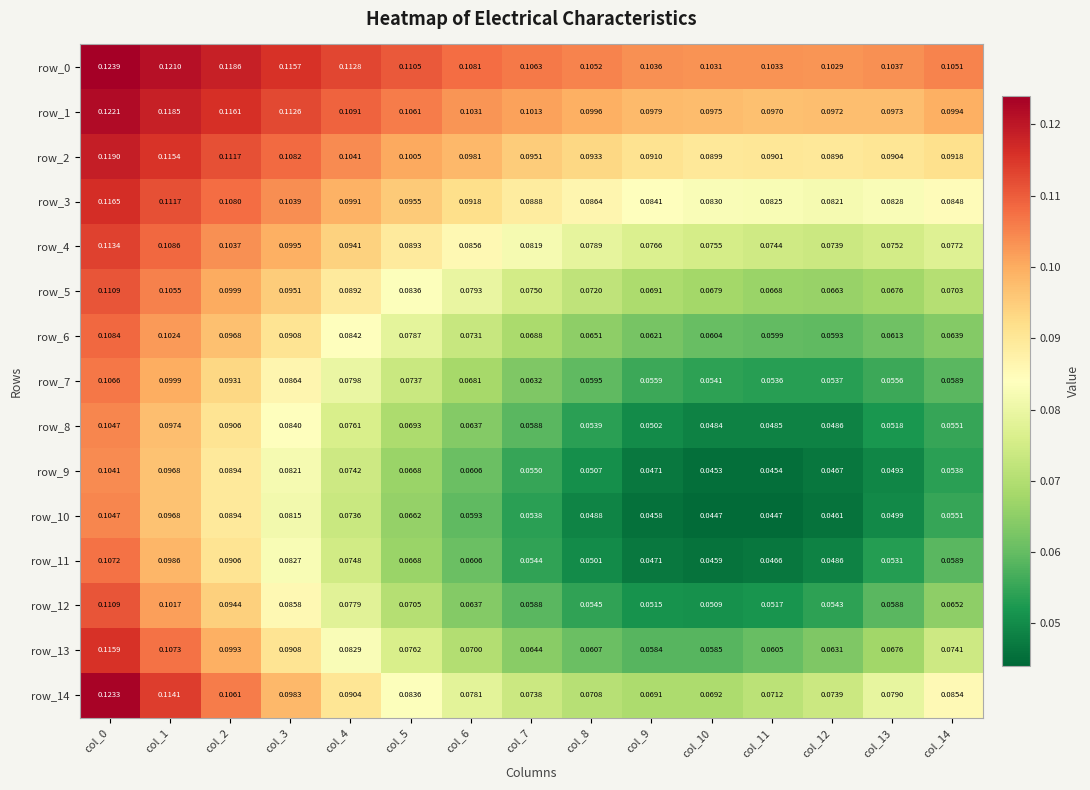

What is the spread (max minus min) of values at col_12?

0.1